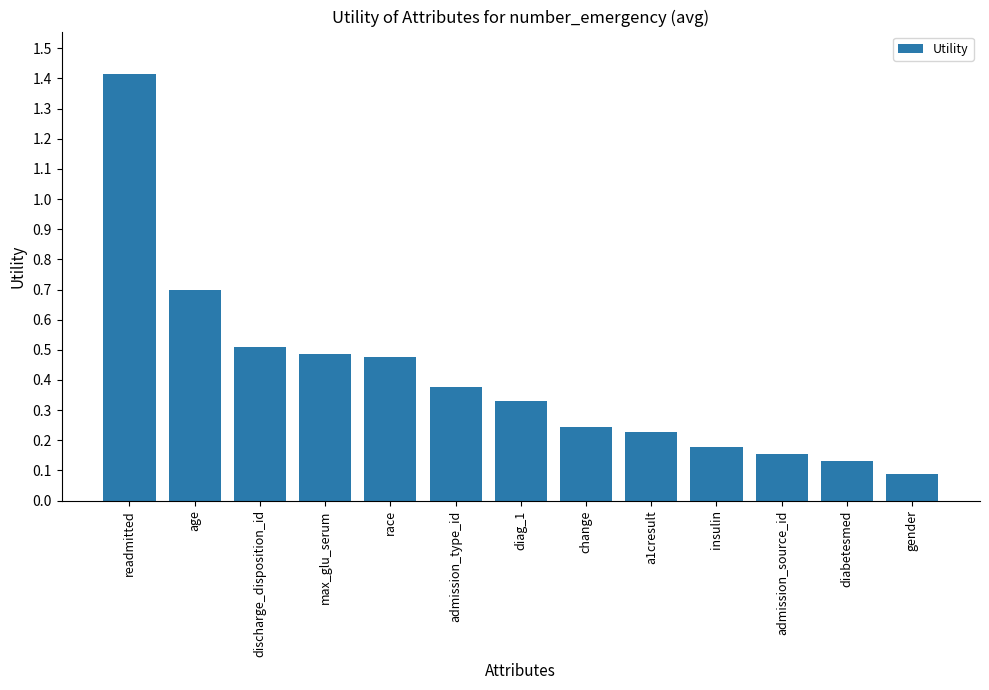

What is the label of the 12th bar from the left?

diabetesmed